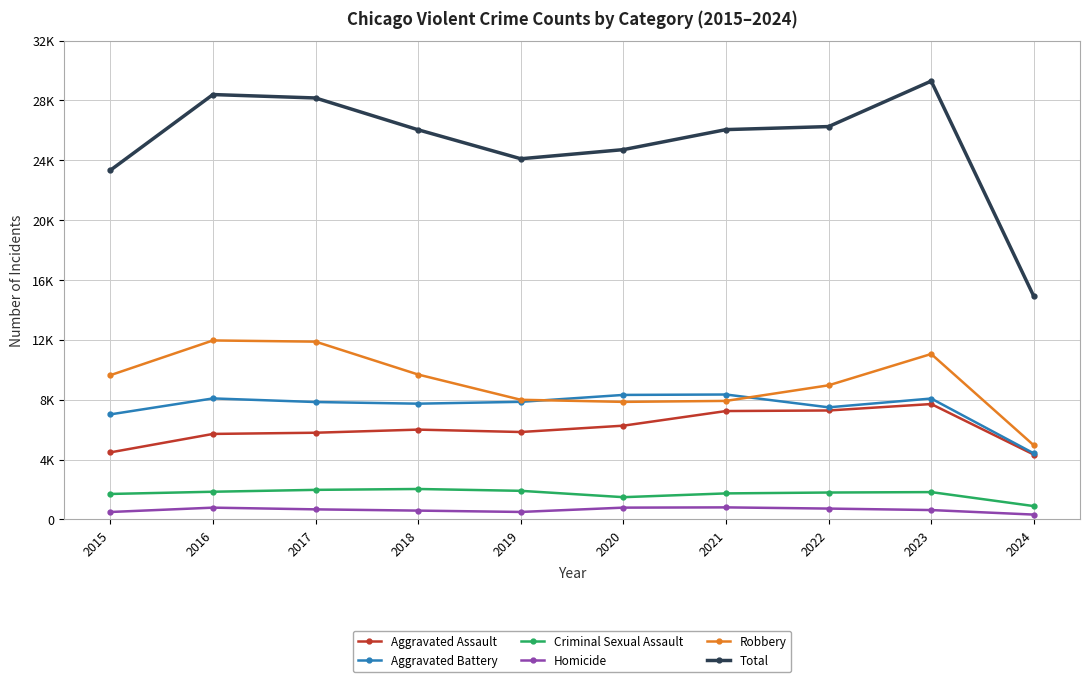

Read the Aggravated Battery value at 2021, to the nearest 10.

8350